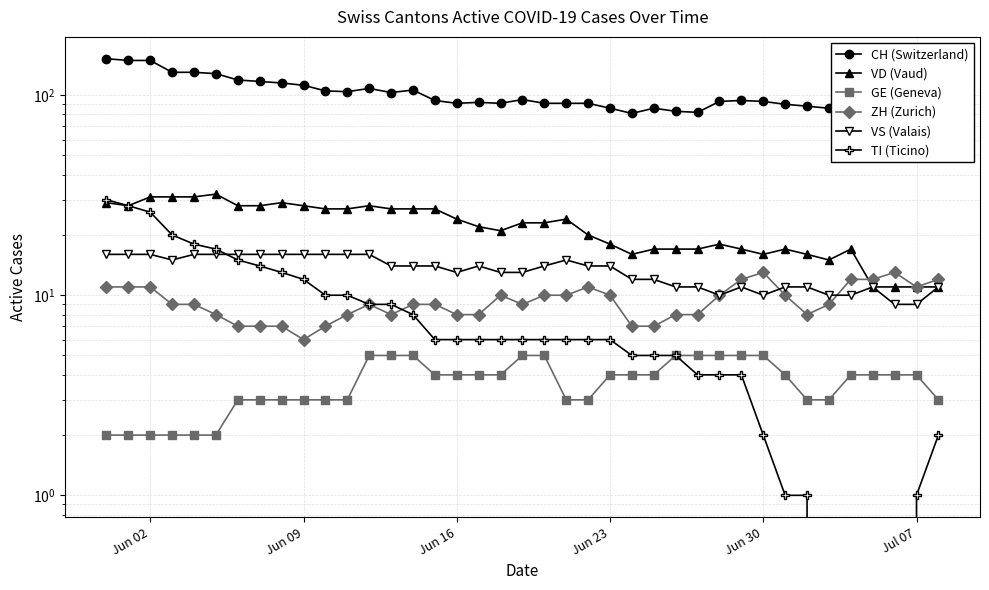

True or false: CH (Switzerland) has a value of 39 at 20.

False